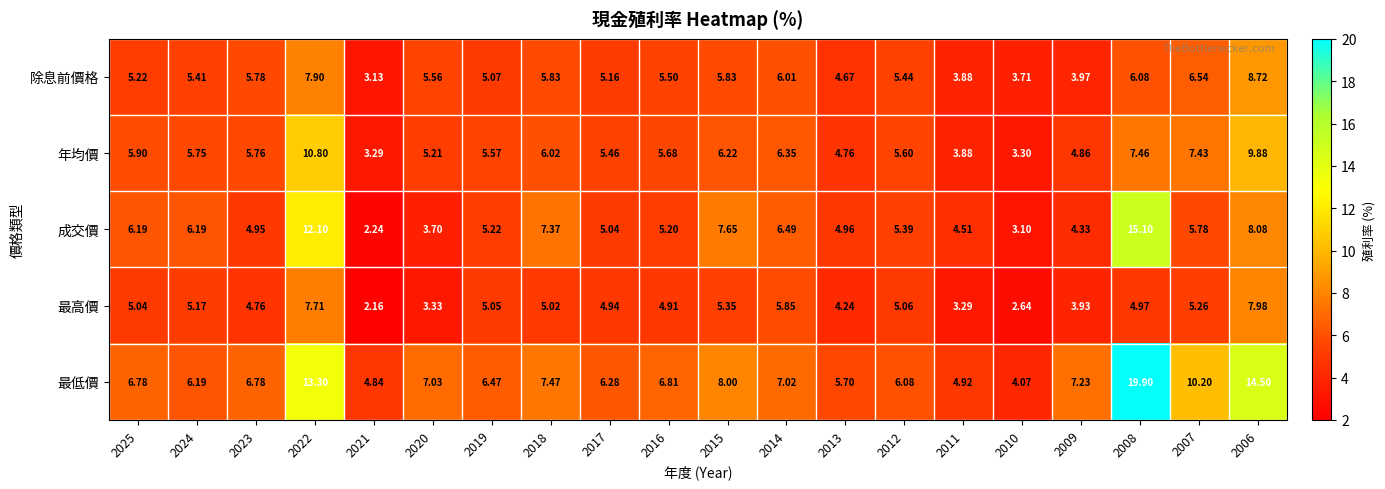

How many values in the 最低價 series exceed 6?

16